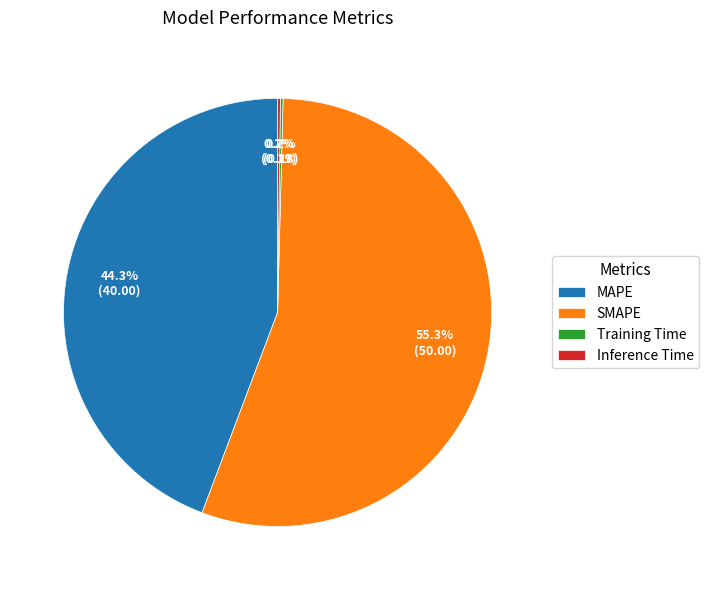

Is there any slice that represents more than half of the pie?

Yes